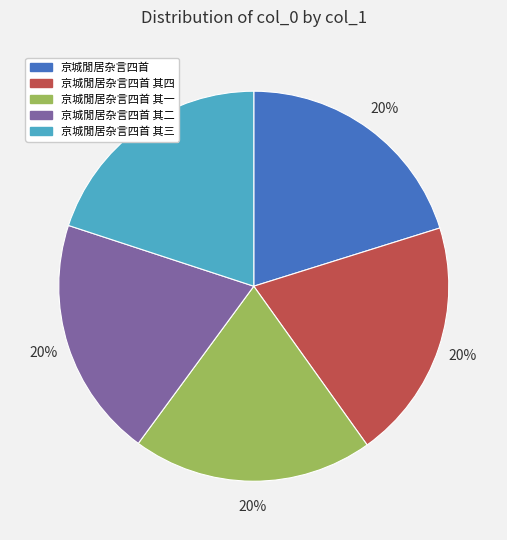

To the nearest percent, what percentage of the pie is 京城閒居杂言四首 其三?

20%